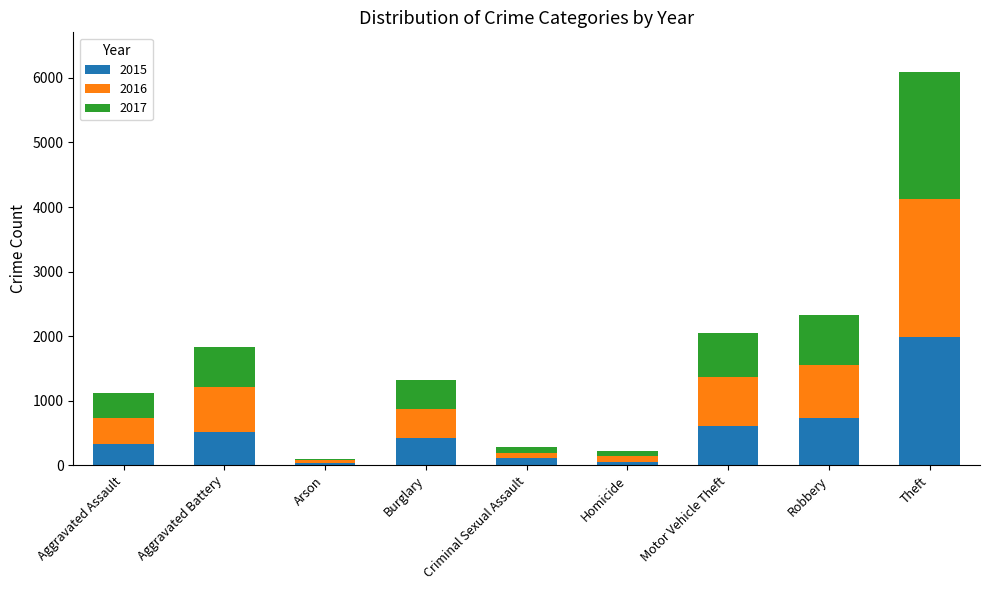

At which category is the sum across all series the highest?

Theft